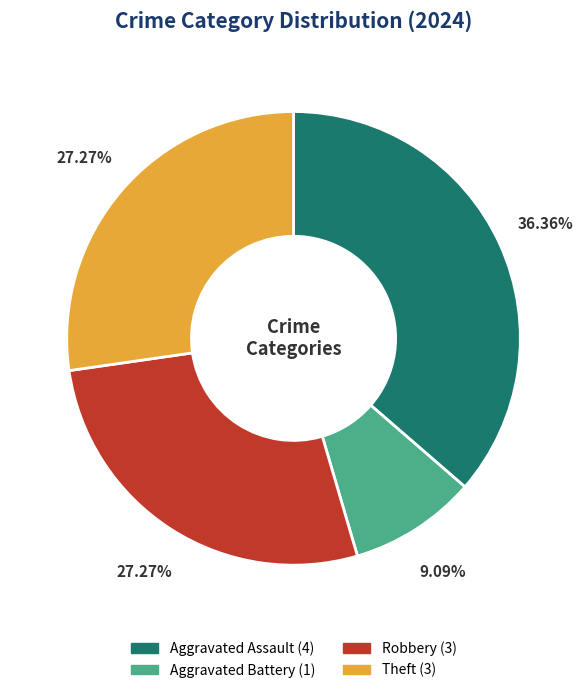

Does any single category account for the majority?

No